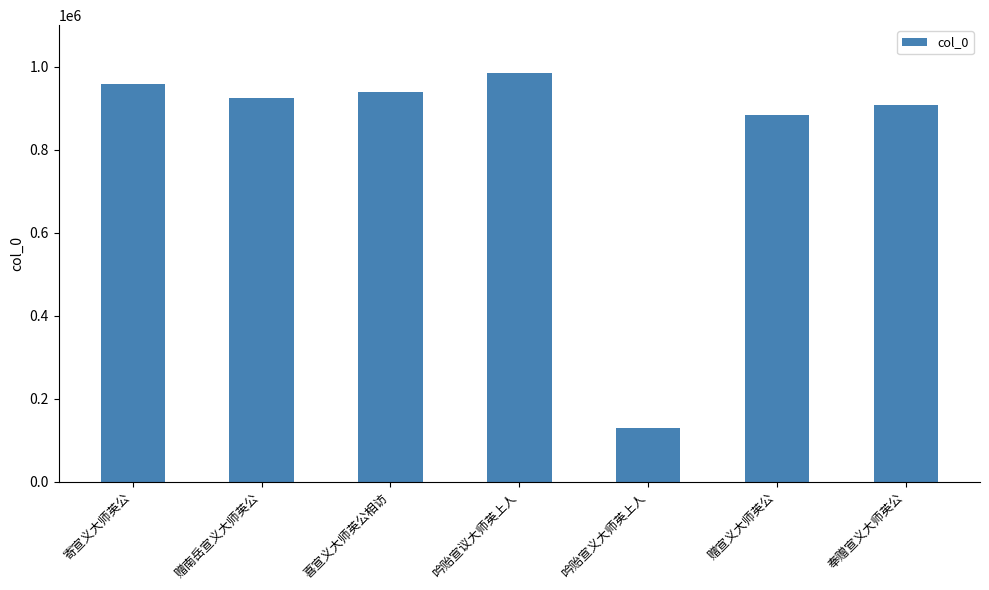

Reading right to left, extract all data points from this chart.

奉赠宣义大师英公=906690	赠宣义大师英公=883521	吟贻宣义大师英上人=128530	吟贻宣议大师英上人=984513	喜宣义大师英公相访=939211	赠南岳宣义大师英公=923452	寄宣义大师英公=957543